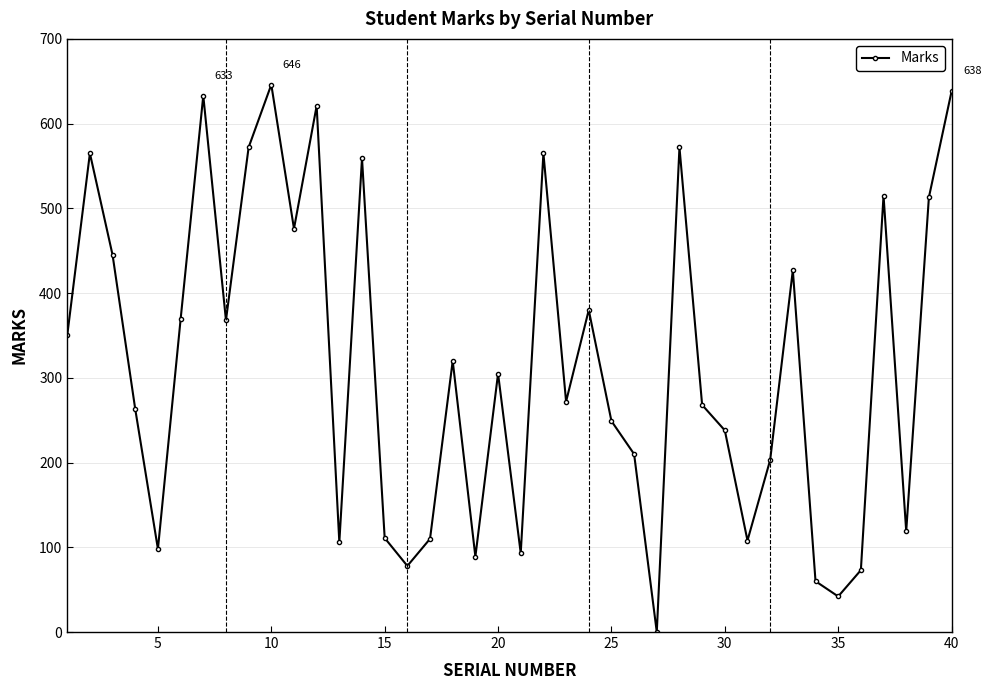

What is the greatest value displayed?

646